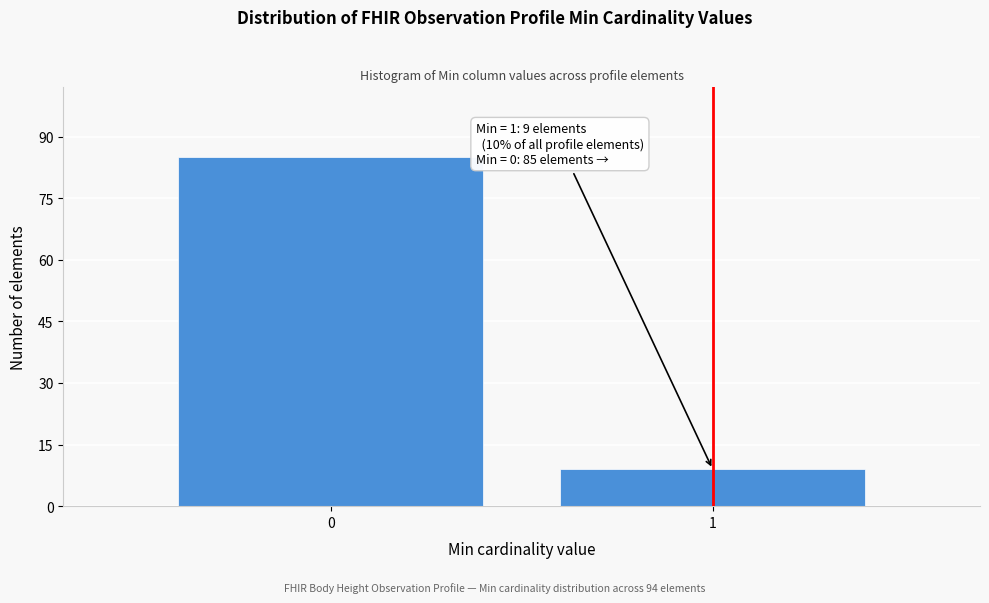

Reading right to left, what are all the values shown in this chart?

9	85